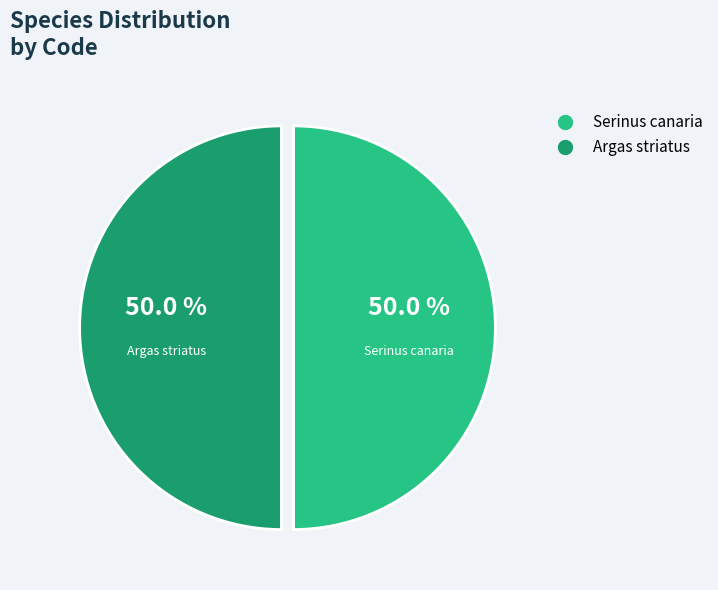

How many slices are in this pie chart?

2